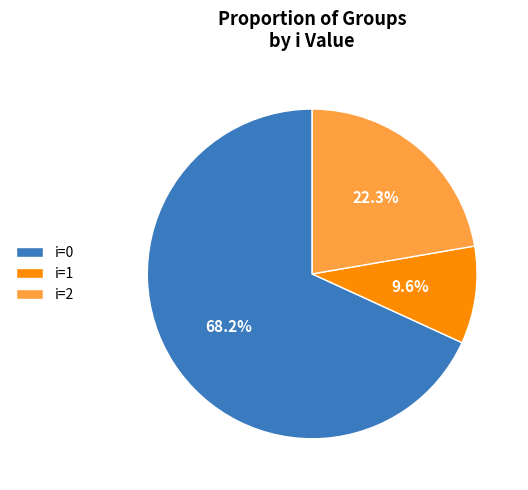

Rank the categories by value from lowest to highest.

i=1, i=2, i=0